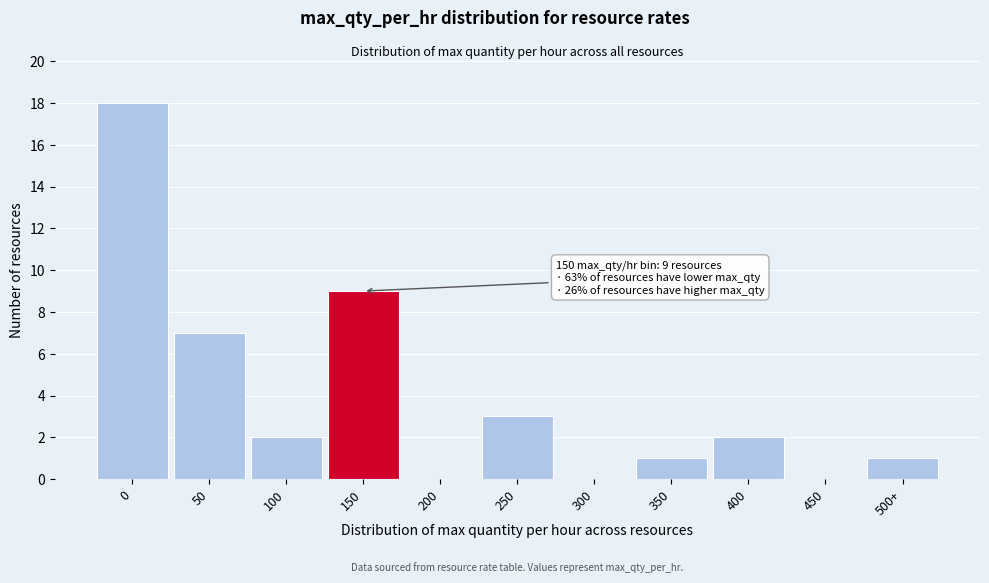

Reading left to right, transcribe all the data shown in this chart.

0=18	50=7	100=2	150=9	200=0	250=3	300=0	350=1	400=2	450=0	500+=1